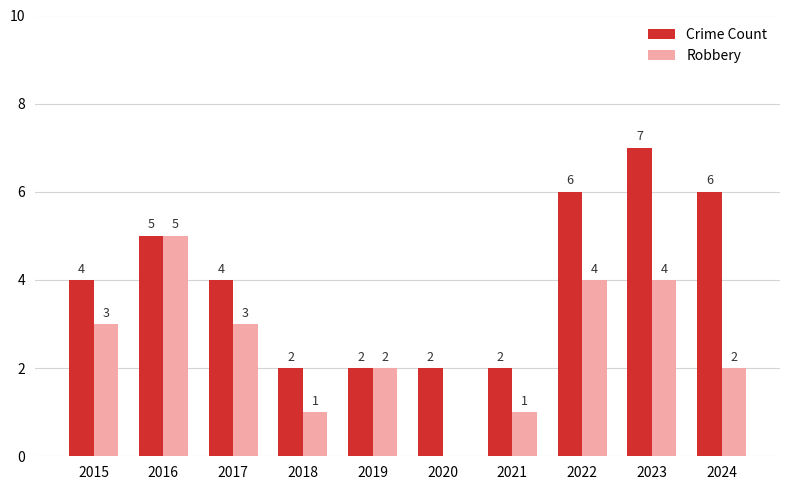

Is the value of Robbery at 2016 greater than the value of Crime Count at 2015?

Yes